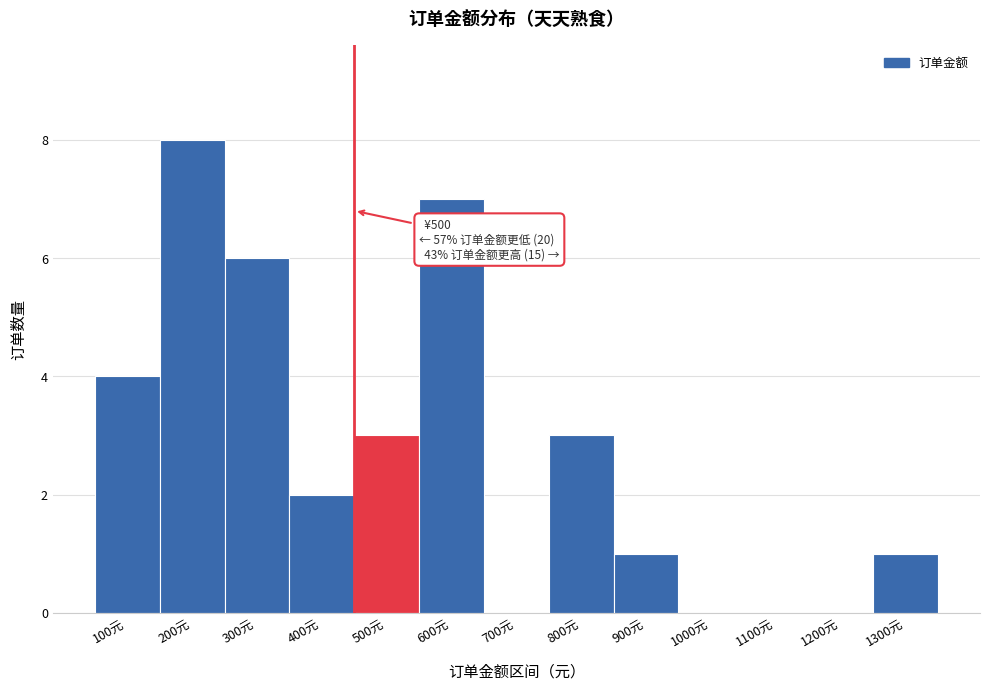

Reading left to right, what are all the values shown in this chart?

100元=4	200元=8	300元=6	400元=2	500元=3	600元=7	700元=0	800元=3	900元=1	1000元=0	1100元=0	1200元=0	1300元=1